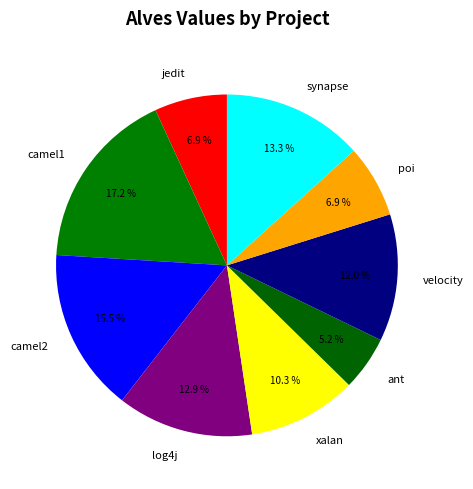

How many slices are in this pie chart?

9